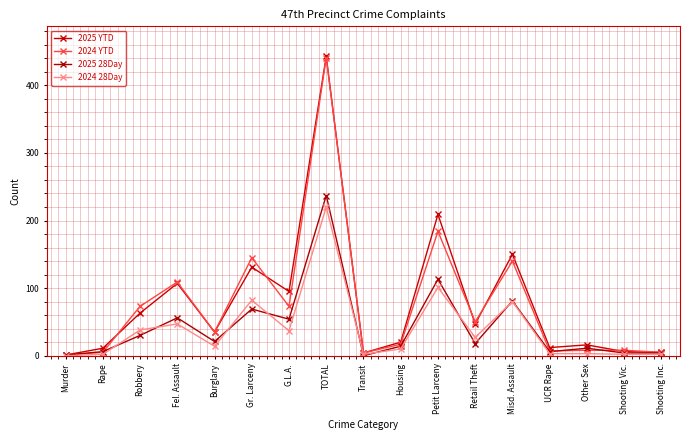

The value of 2024 28Day at Misd. Assault is 80. True or false?

True